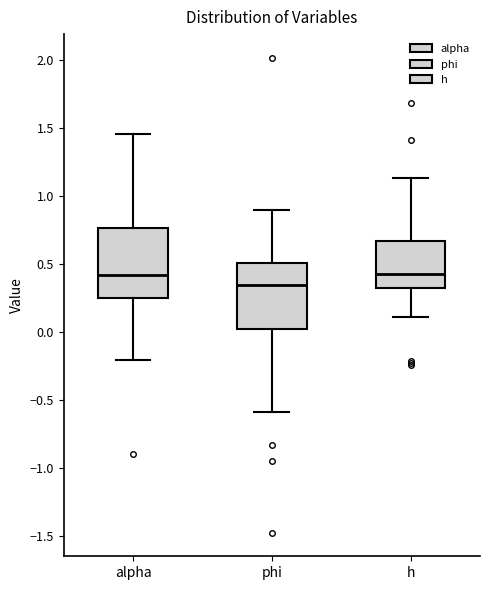

Which box's median line is the lowest?

phi